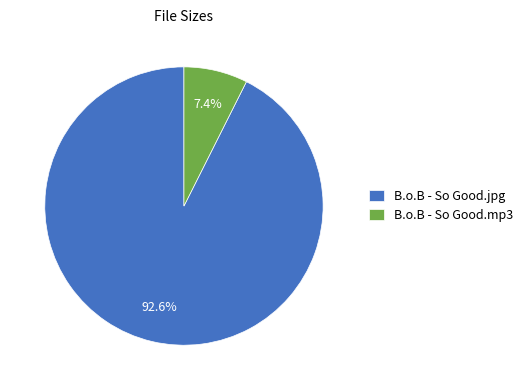

Which category accounts for the majority?

B.o.B - So Good.jpg